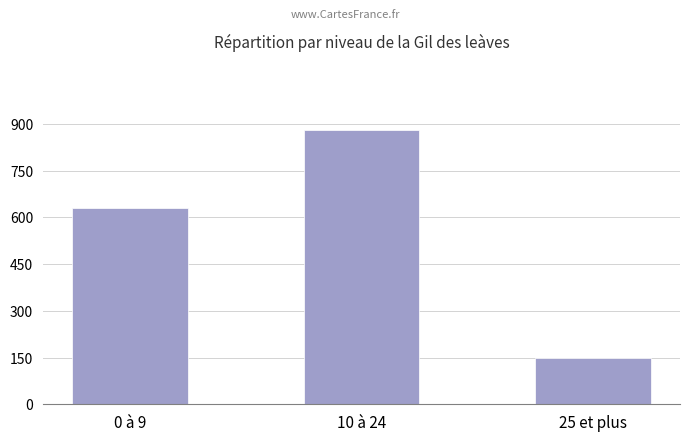

The chart shows a value of 630 at 0 à 9. True or false?

True